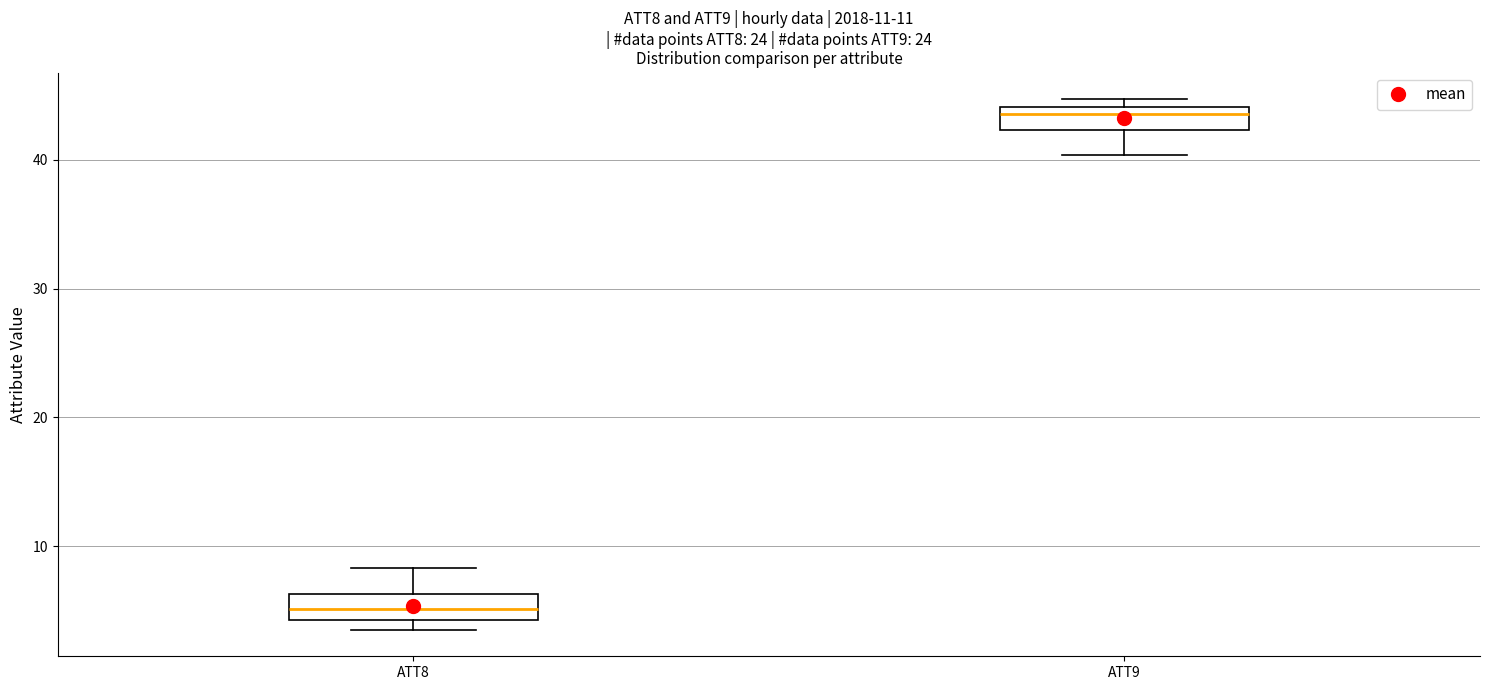

Which box has the highest median line?

ATT9